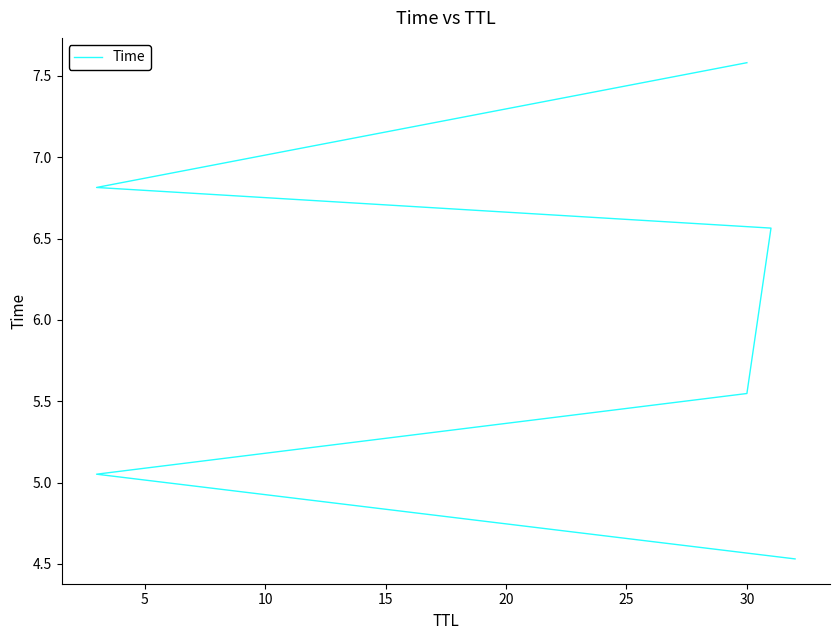

Does the chart display data point markers on the line(s)?

No